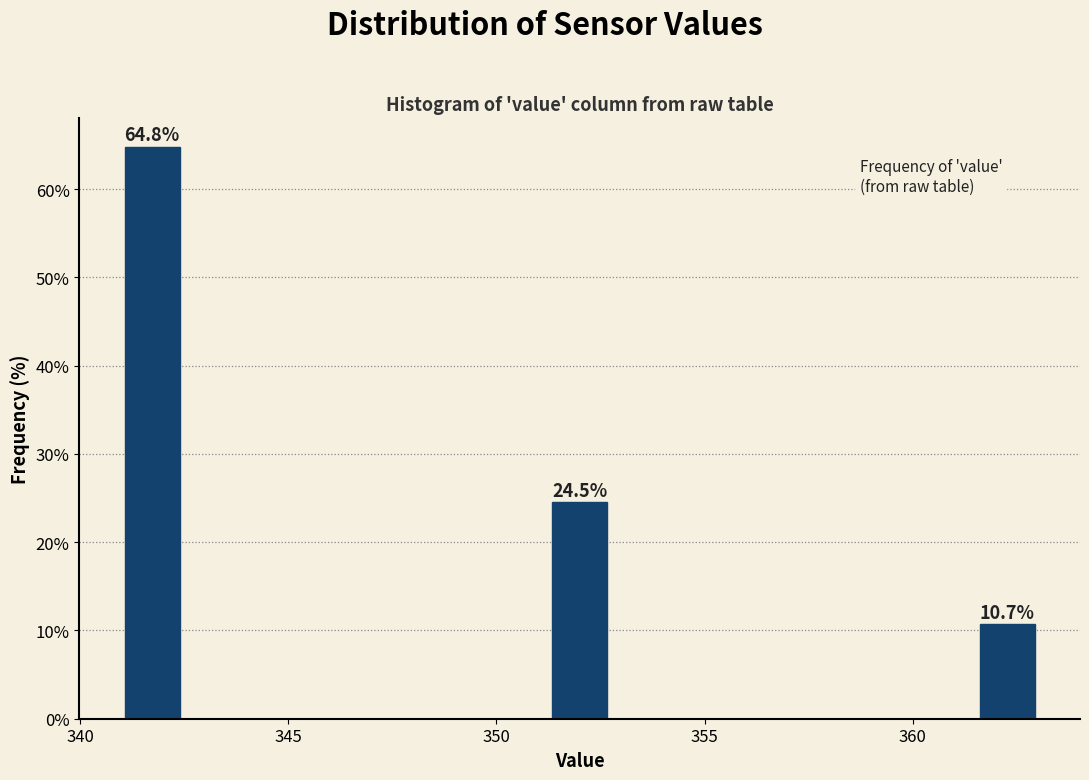

Read against the x-axis, roughly where is the centre of the tallest bar?

341.5